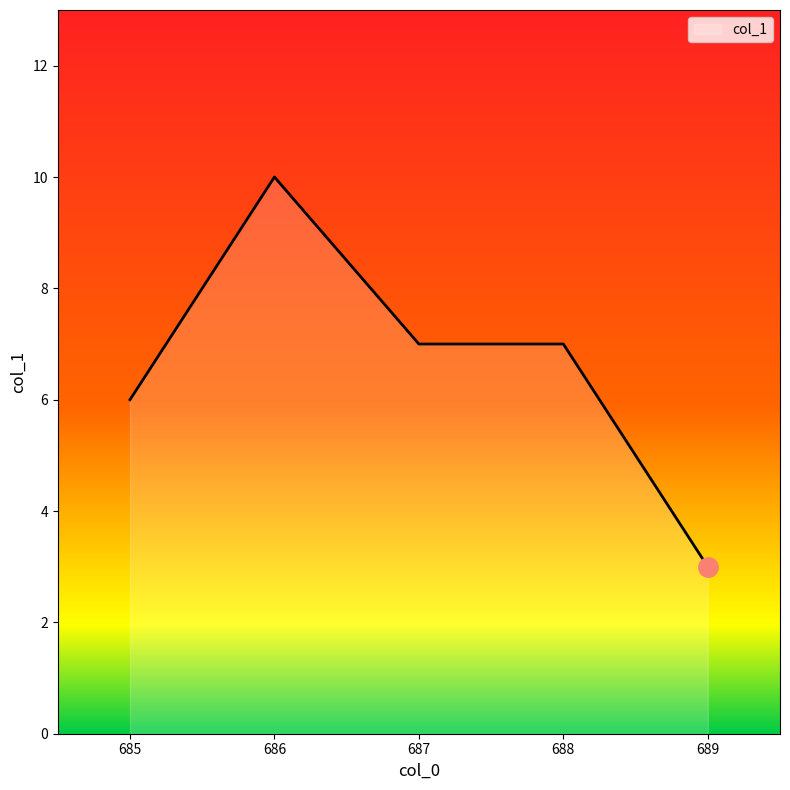

Reading left to right, list all the values displayed in this chart.

685=6	686=10	687=7	688=7	689=3